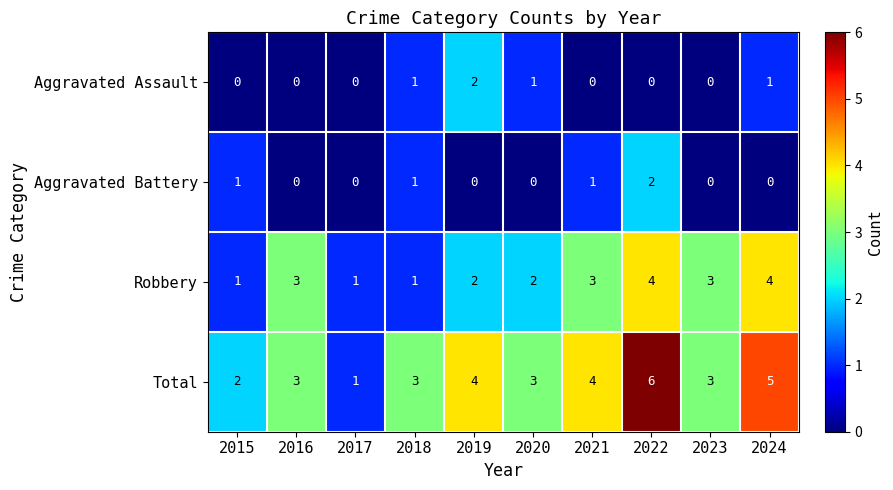

Which series has the widest spread of values?

Total